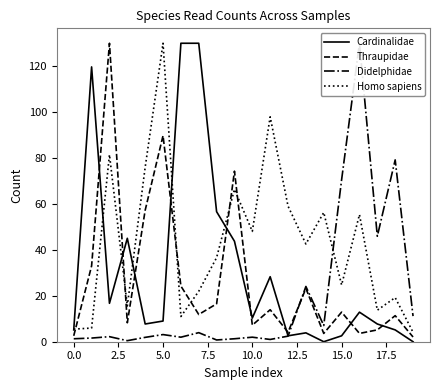

What is the greatest value displayed?

130.0